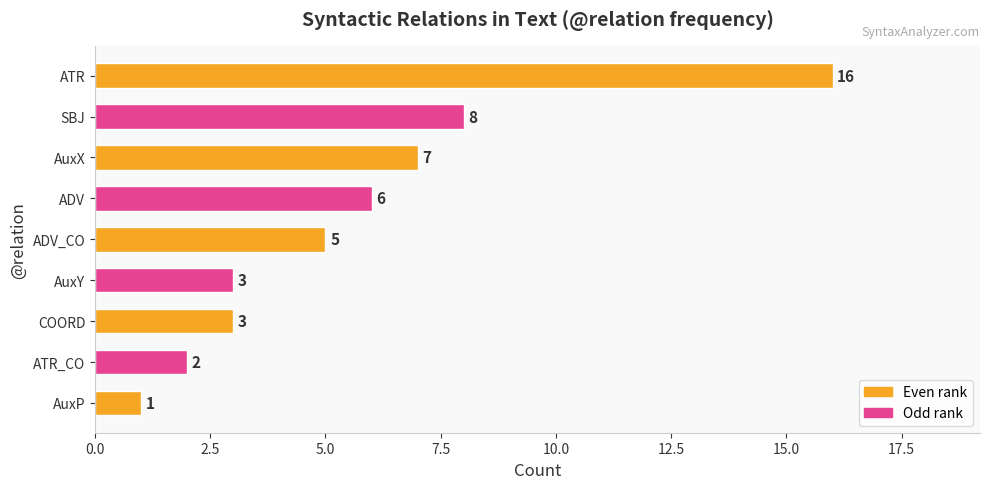

Reading top to bottom, transcribe all the data shown in this chart.

ATR=16	SBJ=8	AuxX=7	ADV=6	ADV_CO=5	AuxY=3	COORD=3	ATR_CO=2	AuxP=1